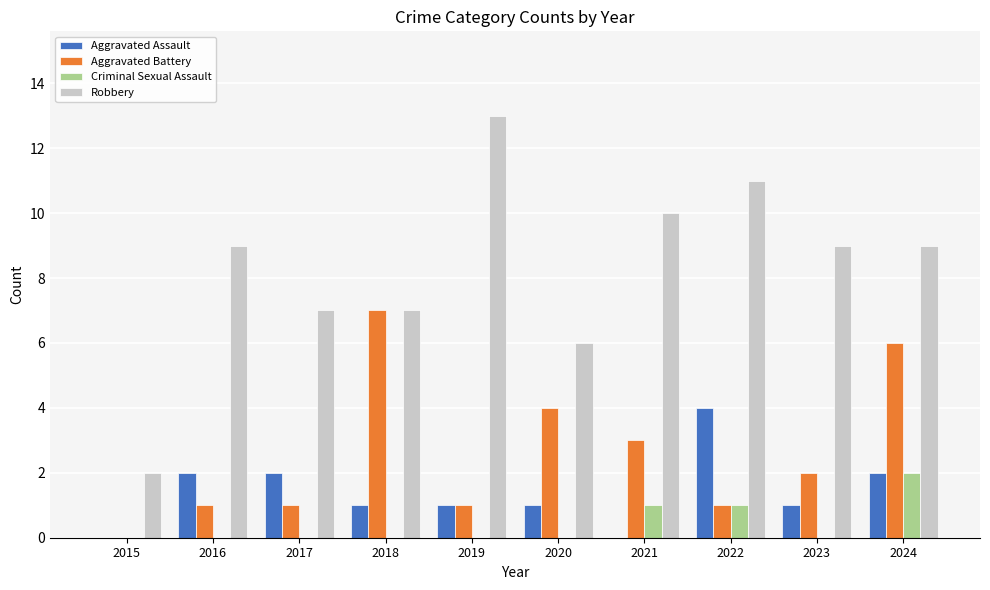

What is the total value across all series at 2023?

12